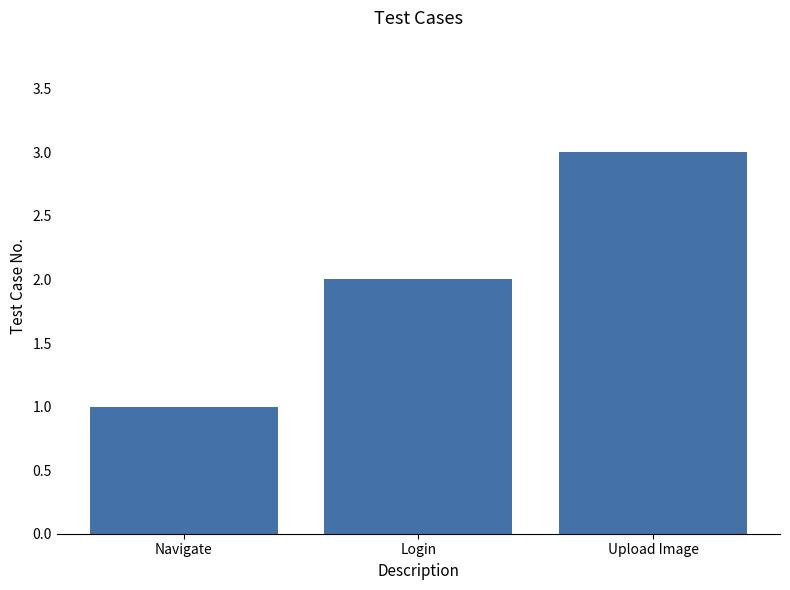

List the labels in order of value, largest first.

Upload Image, Login, Navigate